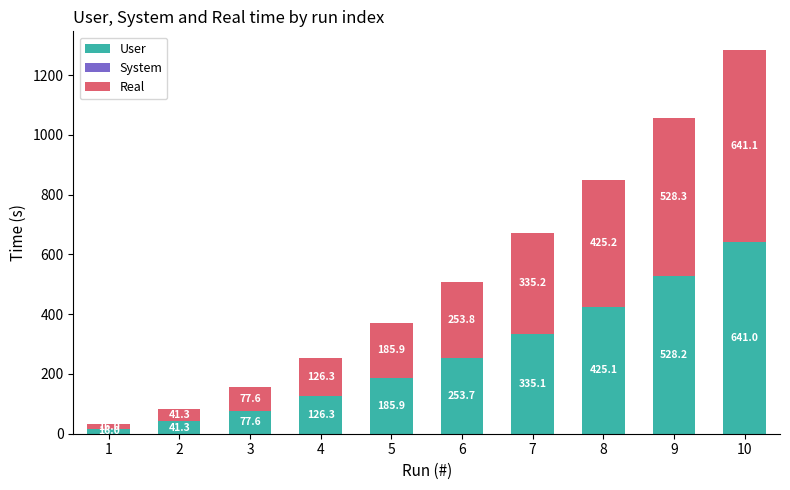

The value of User at 5 is 185.9. True or false?

True